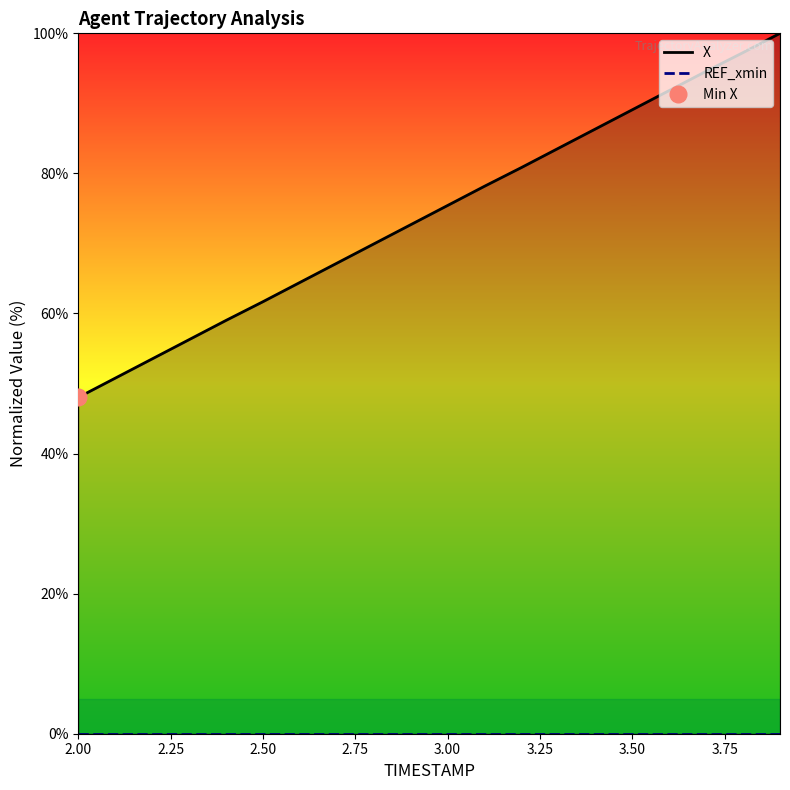

True or false: X has a value of 32.2 at 3.75.

False